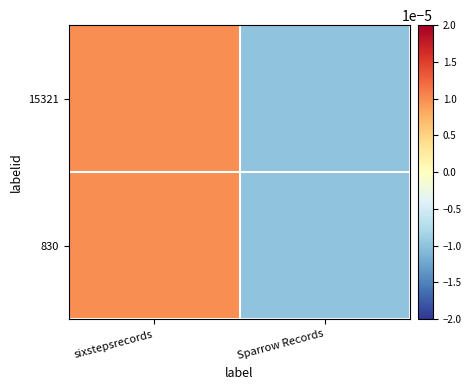

How many data points does each series have?

2